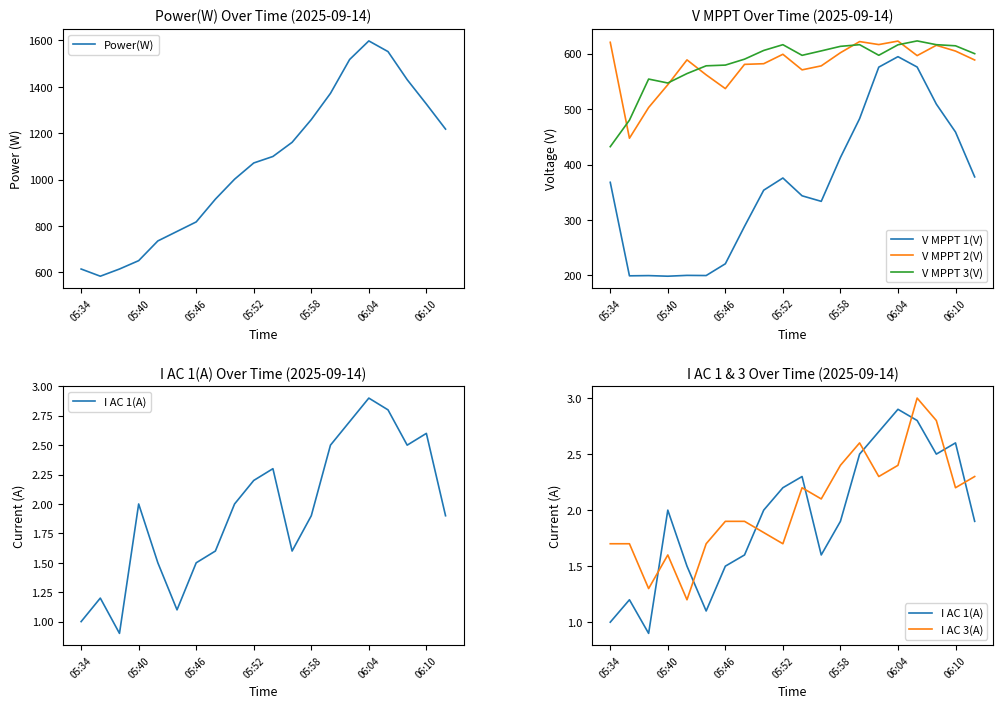

At which label does Power(W) reach its peak?

06:04